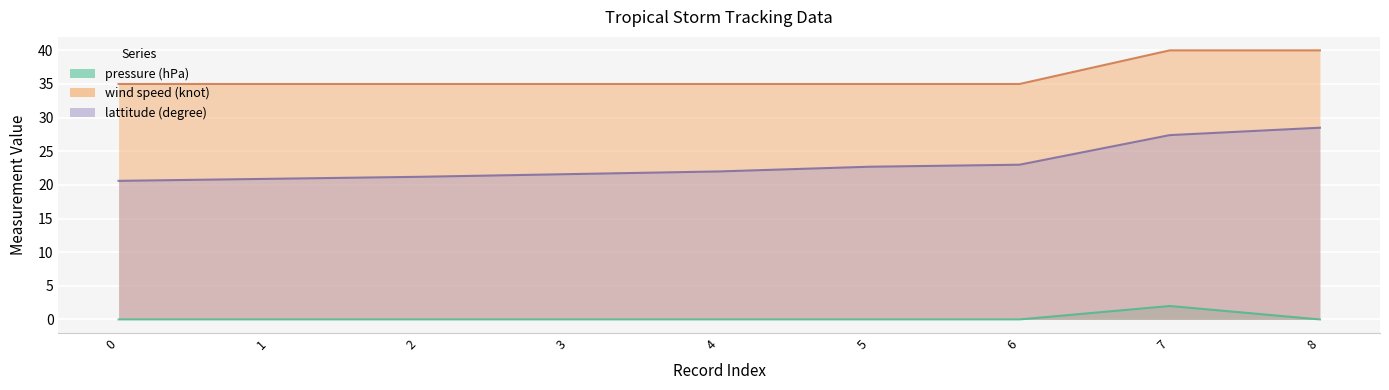

Which series changed the most between 1 and 6?

lattitude (degree)